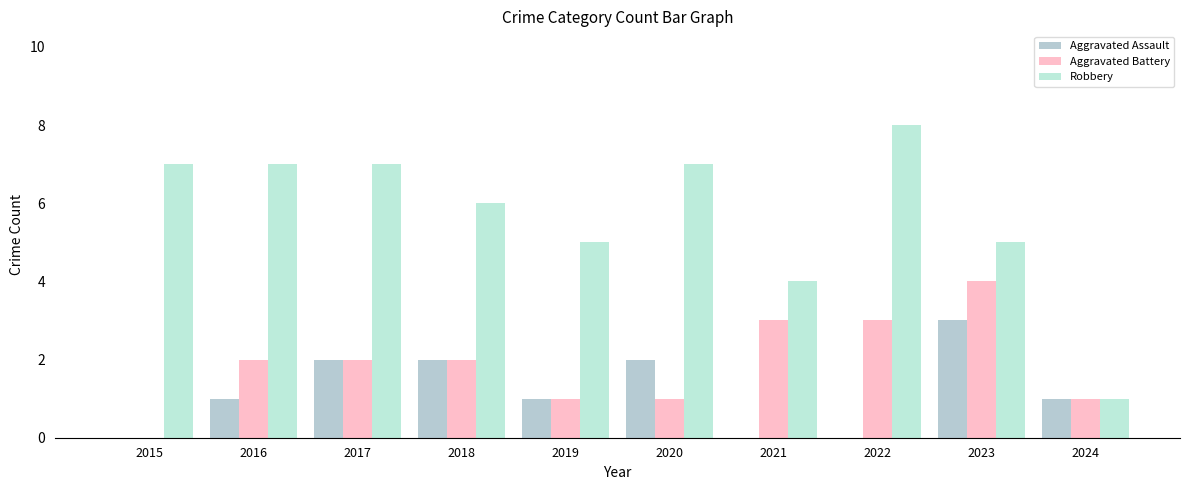

What are all the series names shown in the legend?

Aggravated Assault, Aggravated Battery, Robbery